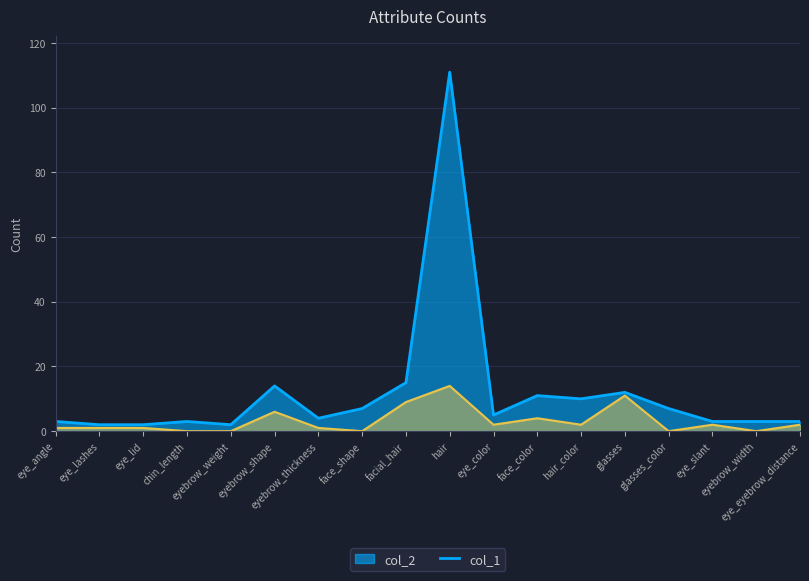

What is the difference between the col_1 values at eye_color and hair?

12